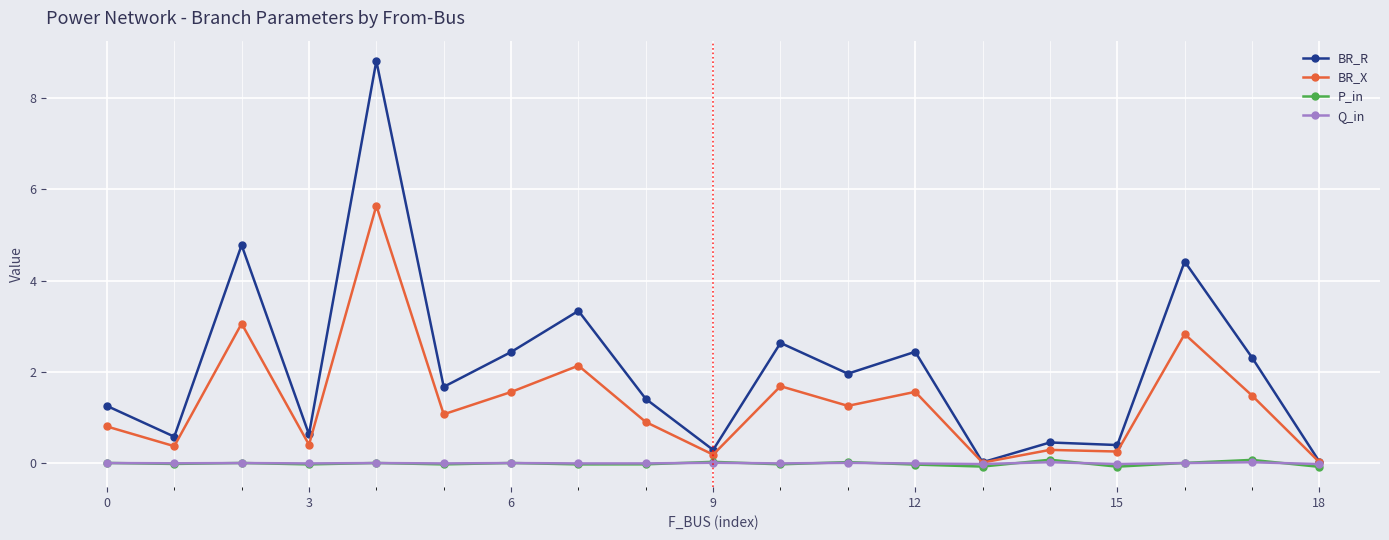

Which series has the widest spread of values?

BR_R